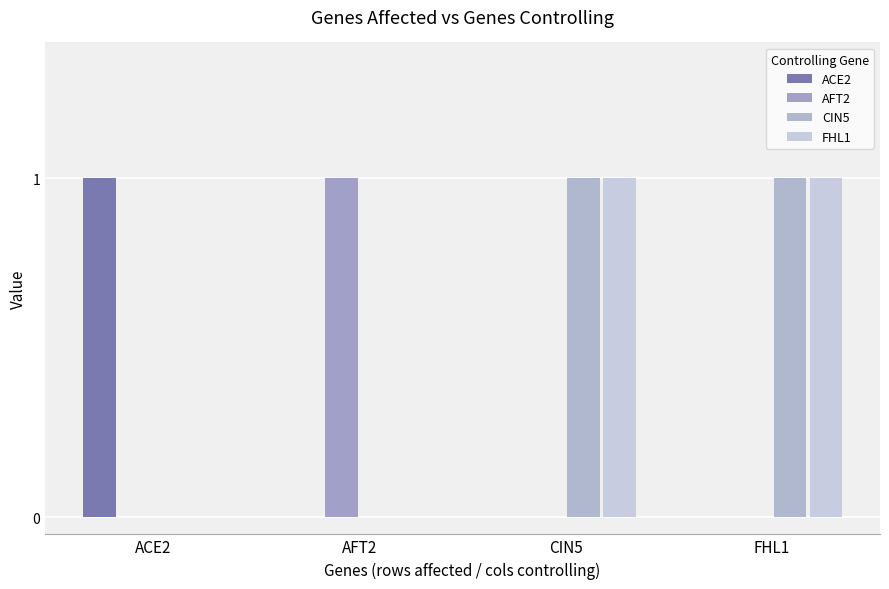

Which series changed the most between AFT2 and CIN5?

AFT2